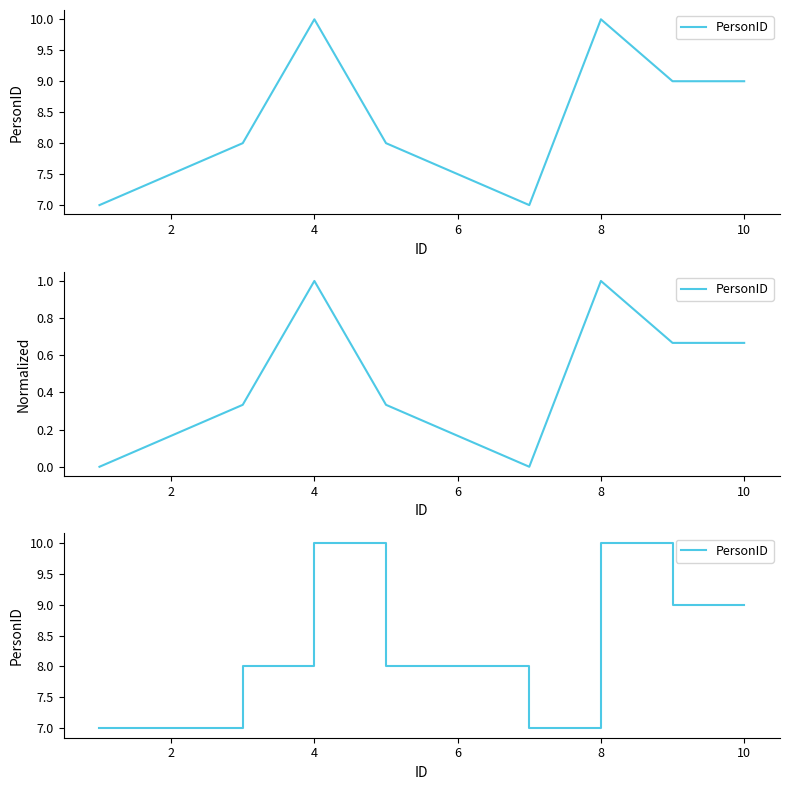

How many lines are shown in the chart?

1